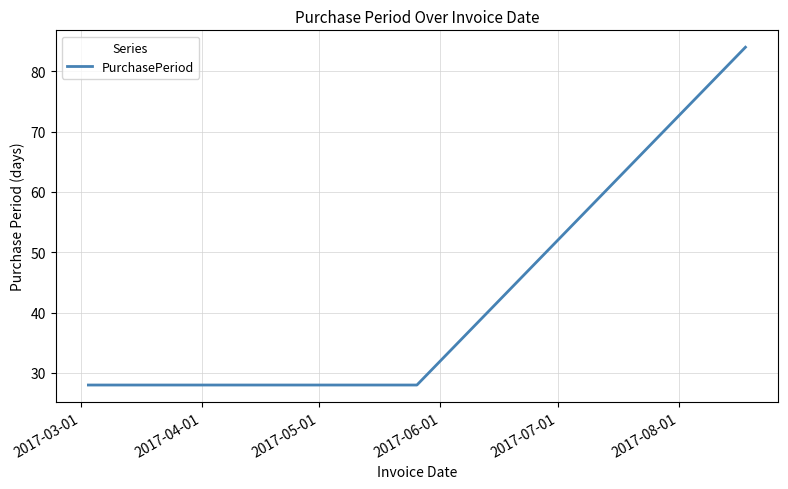

What is the minimum value shown in the chart?

28